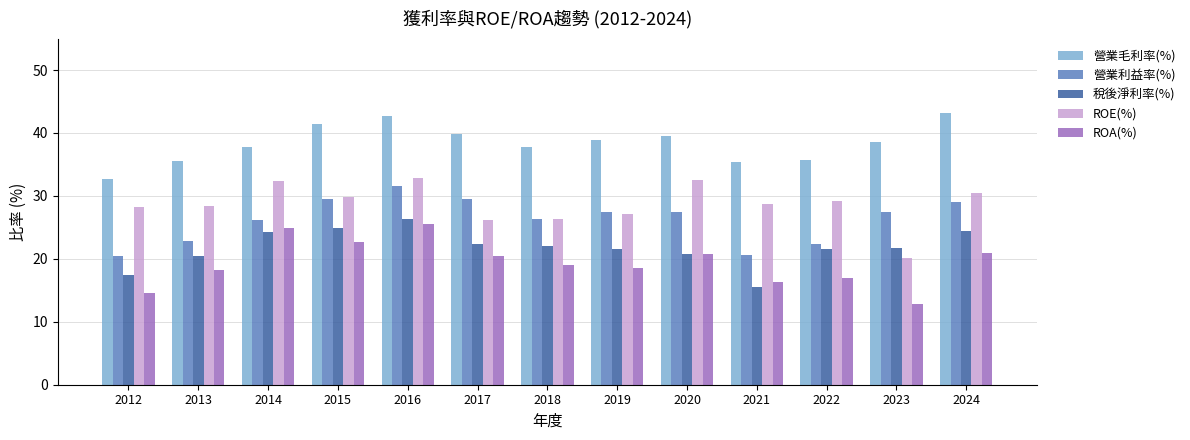

What are all the series names shown in the legend?

營業毛利率(%), 營業利益率(%), 稅後淨利率(%), ROE(%), ROA(%)